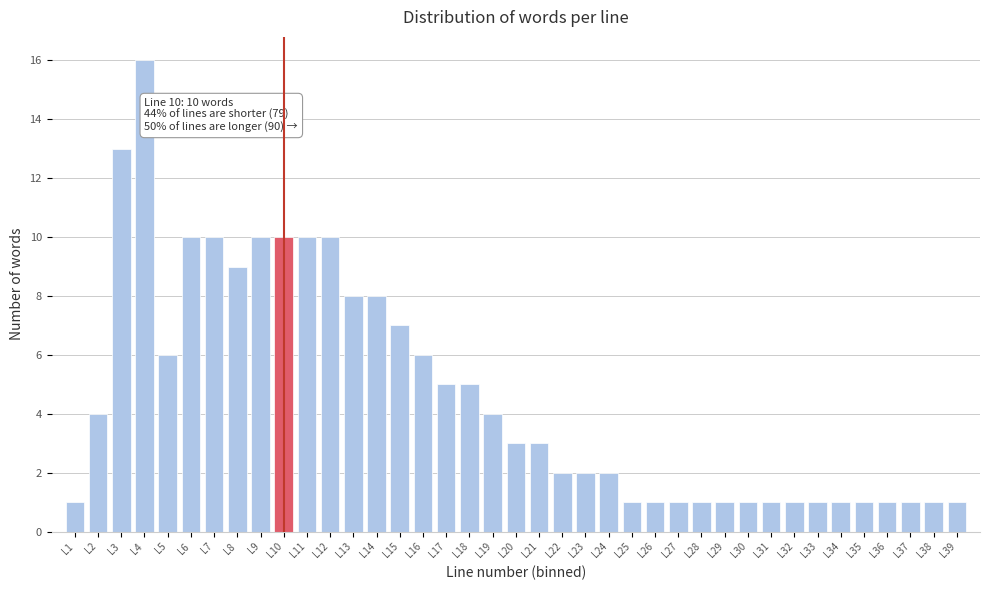

Which range on the x-axis has the tallest bar?

3.5 to 4.5